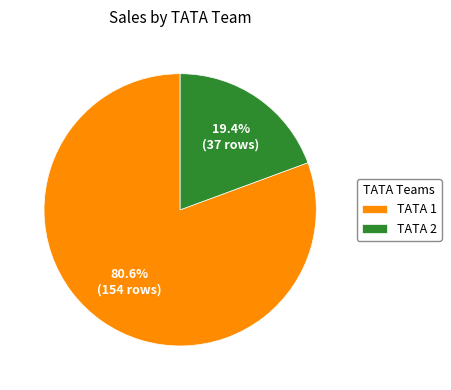

To the nearest percent, what percentage of the pie is TATA 2?

19%